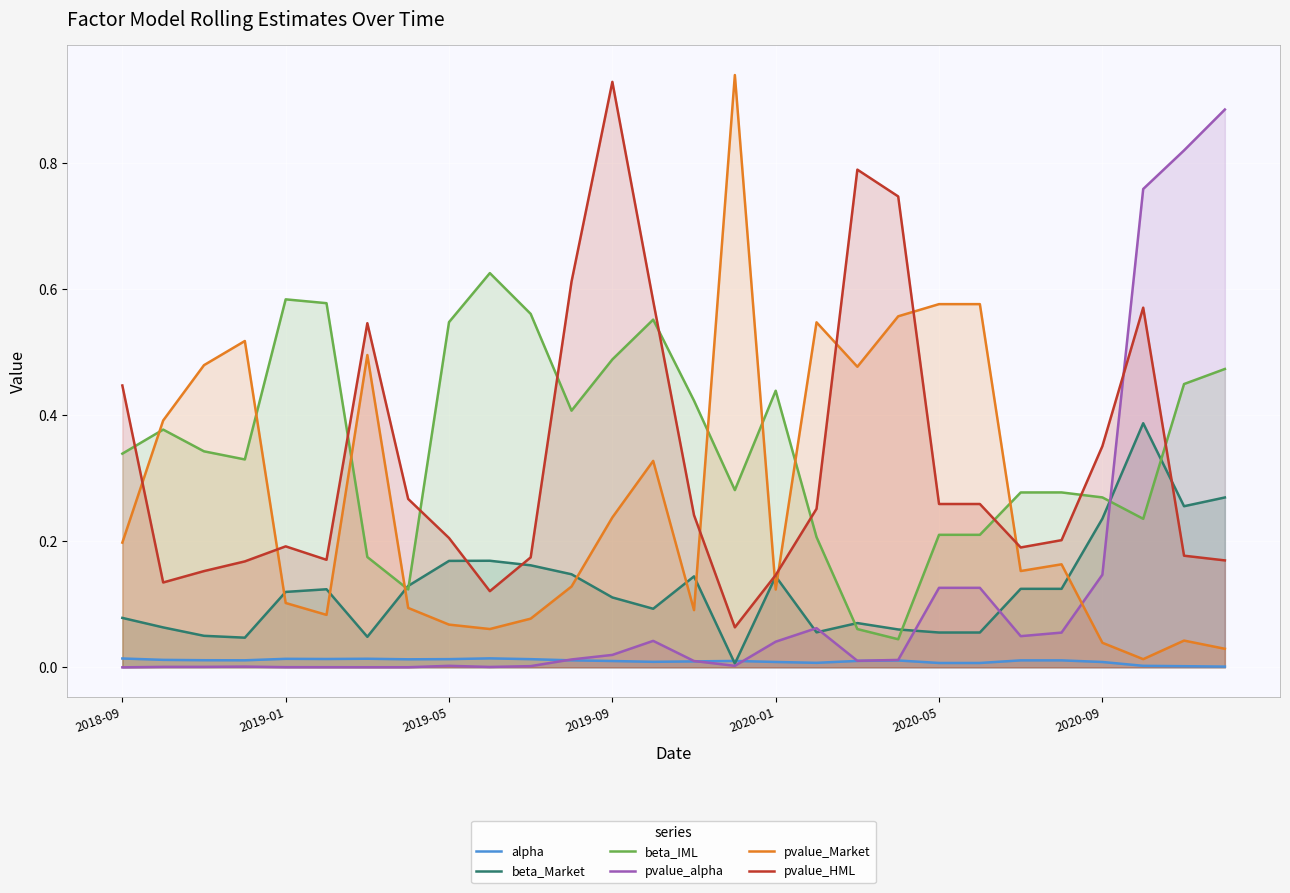

What is the difference between the second highest and second lowest values in the pvalue_HML series?

0.7